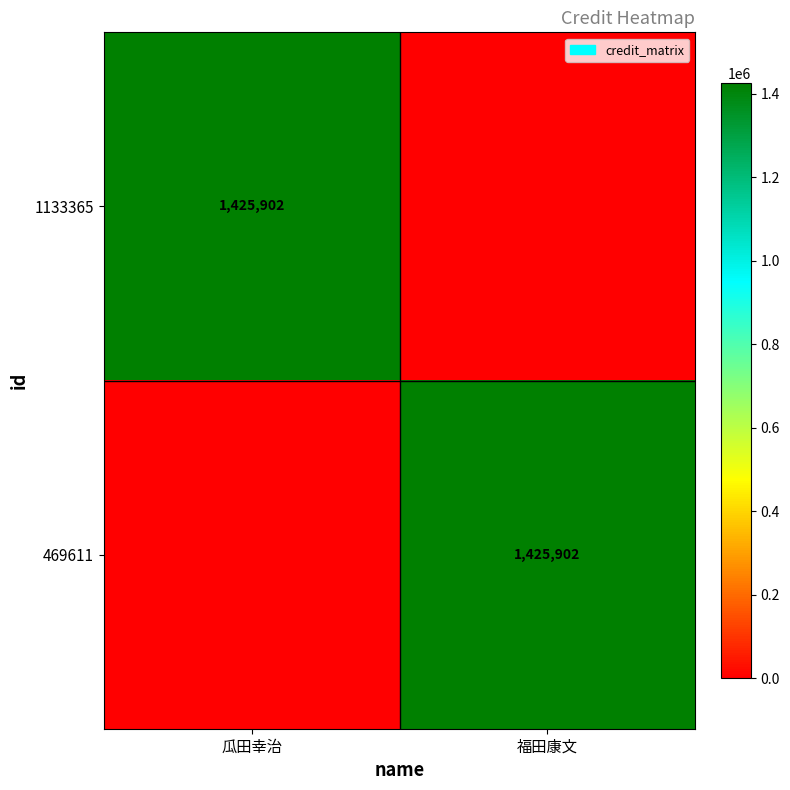

How many data points does each series have?

2